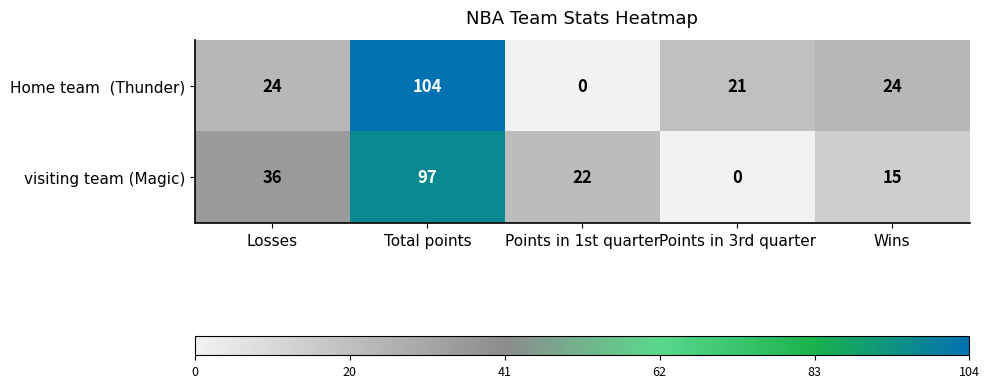

What is the difference between the highest and lowest values at Wins?

9